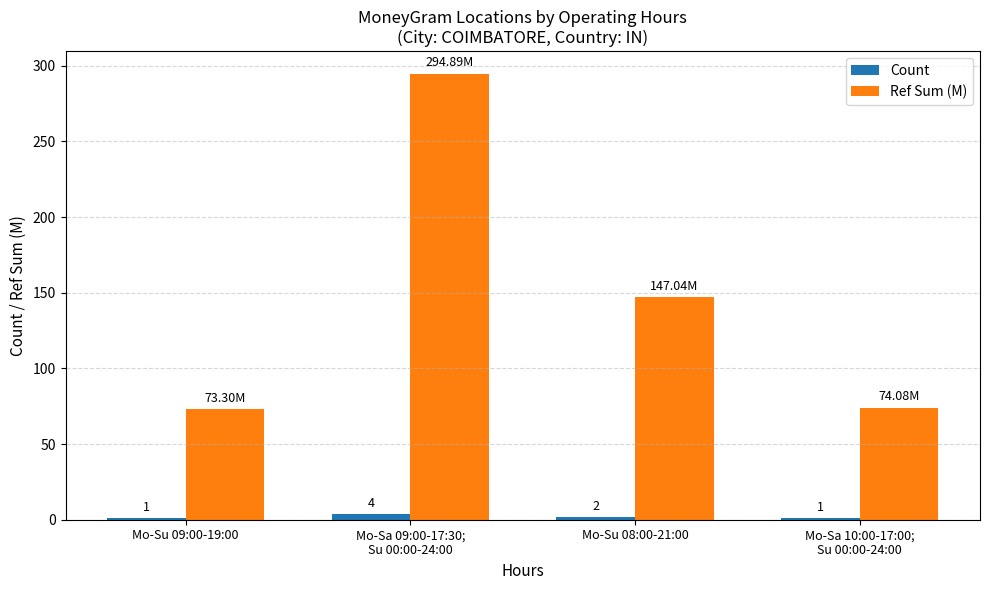

Are the bars grouped side by side (vs. stacked)?

Yes